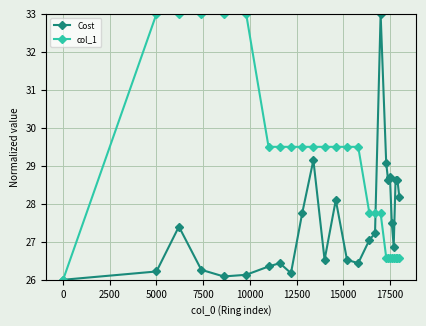

How many data points in Cost are less than 27?

12